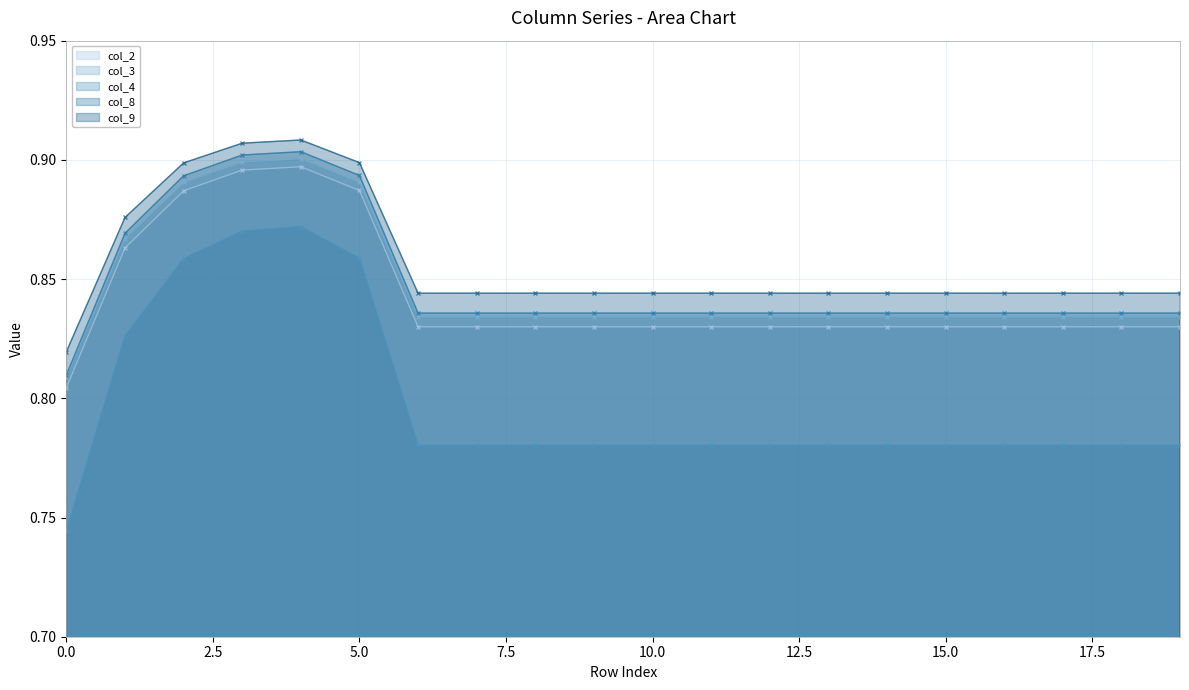

Which series has the widest spread of values?

col_4